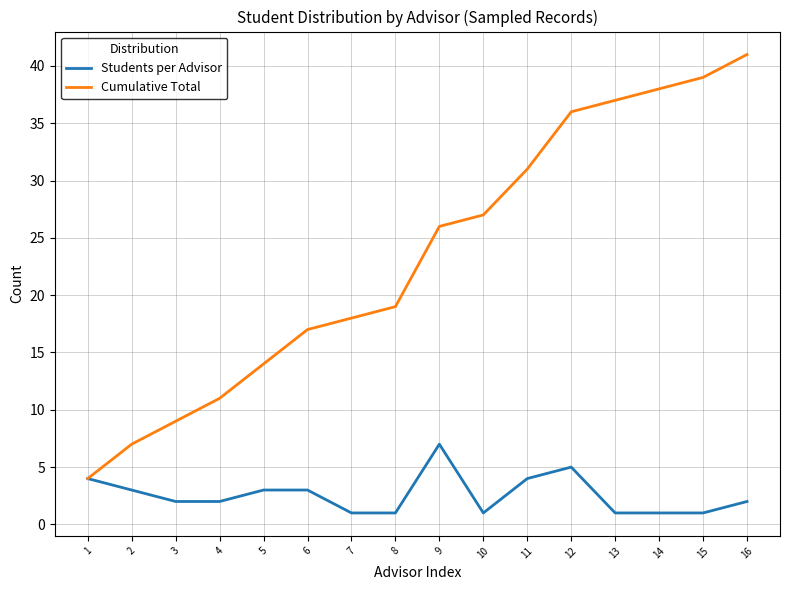

The value of Cumulative Total at 9 is 45. True or false?

False